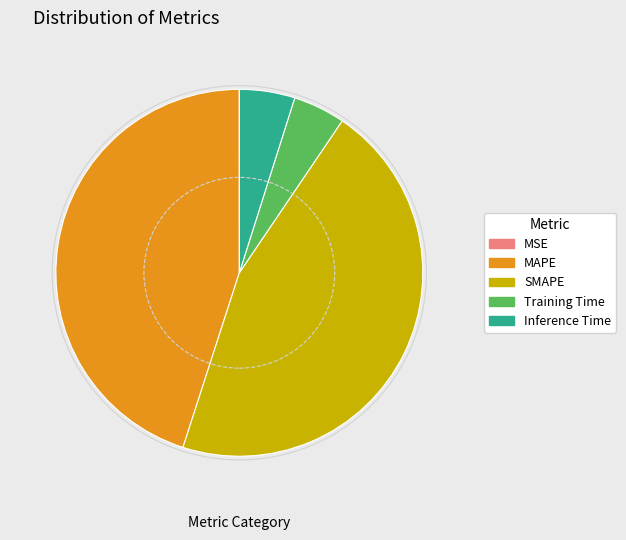

Is there a majority slice in this chart?

No